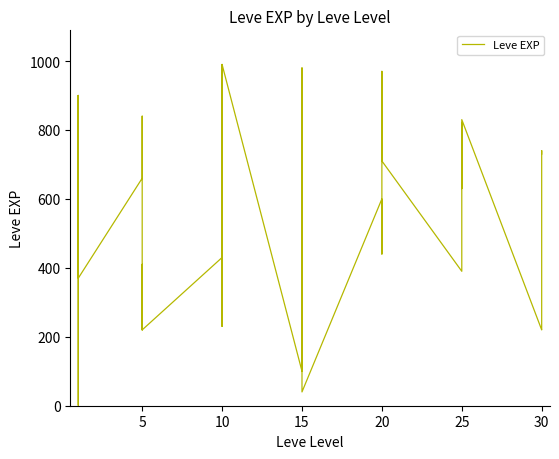

At which category does the data reach its first local peak?

5